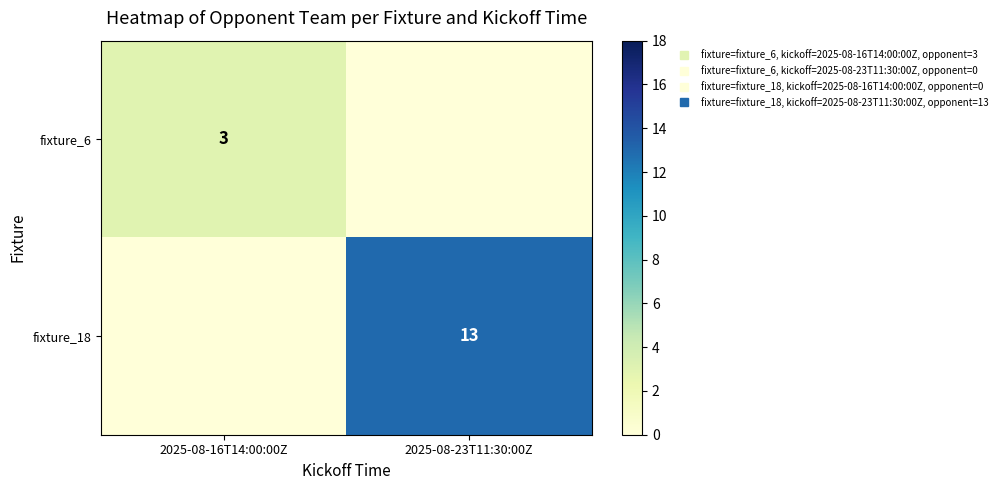

List the series in order of their peak value, highest first.

fixture_18, fixture_6